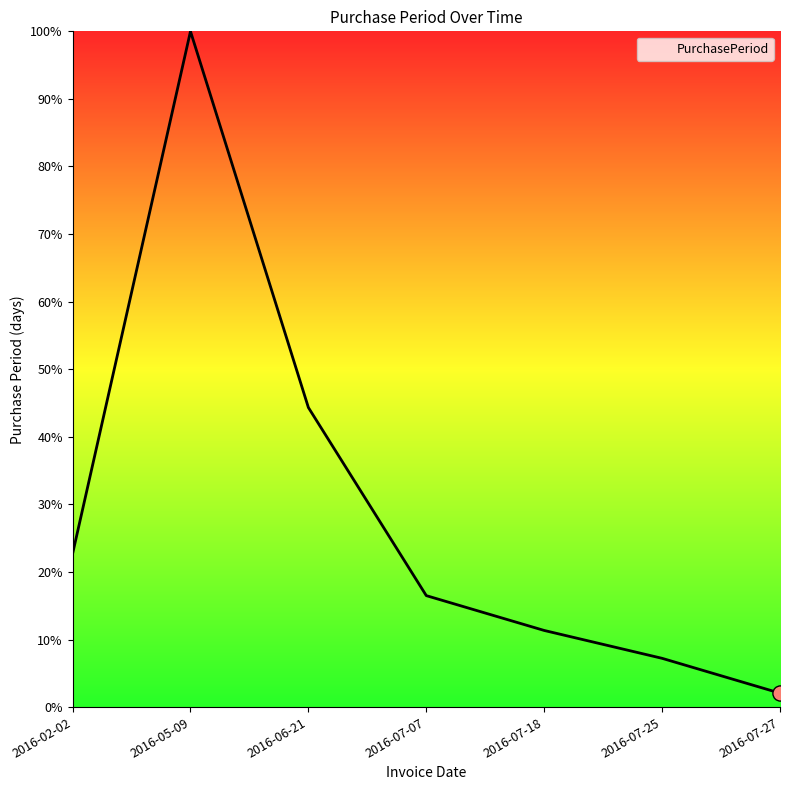

Which has a higher value, 2016-02-02 or 2016-07-18?

2016-02-02